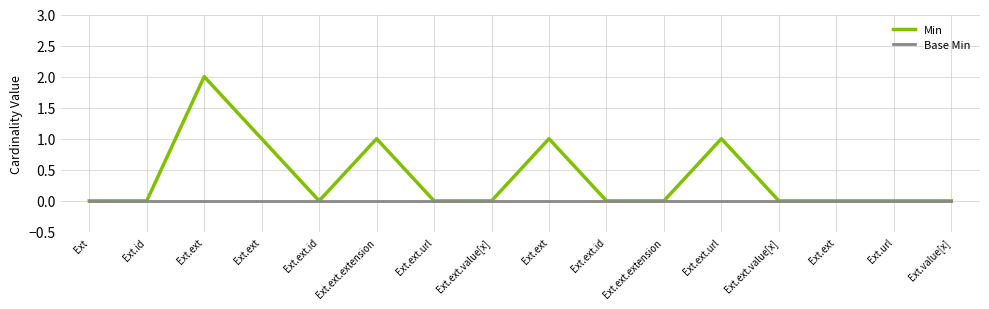

Rank the series by their average value, from highest to lowest.

Min, Base Min